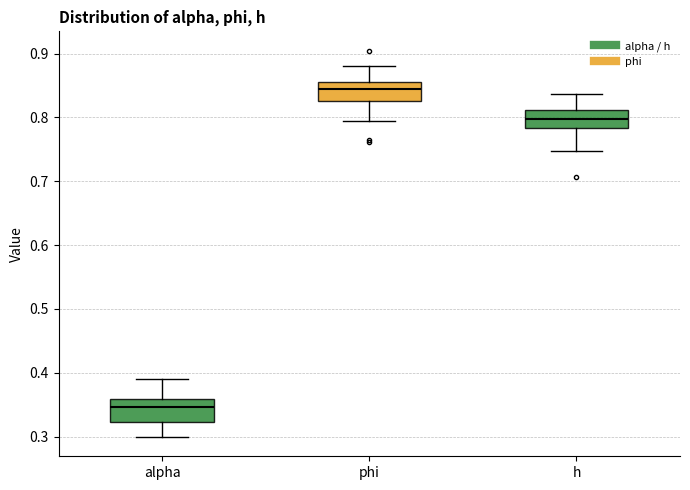

Where does the median line of the box for h sit on the y-axis? The values are not printed on the chart, so give them approximately, as read against the axis.

0.80